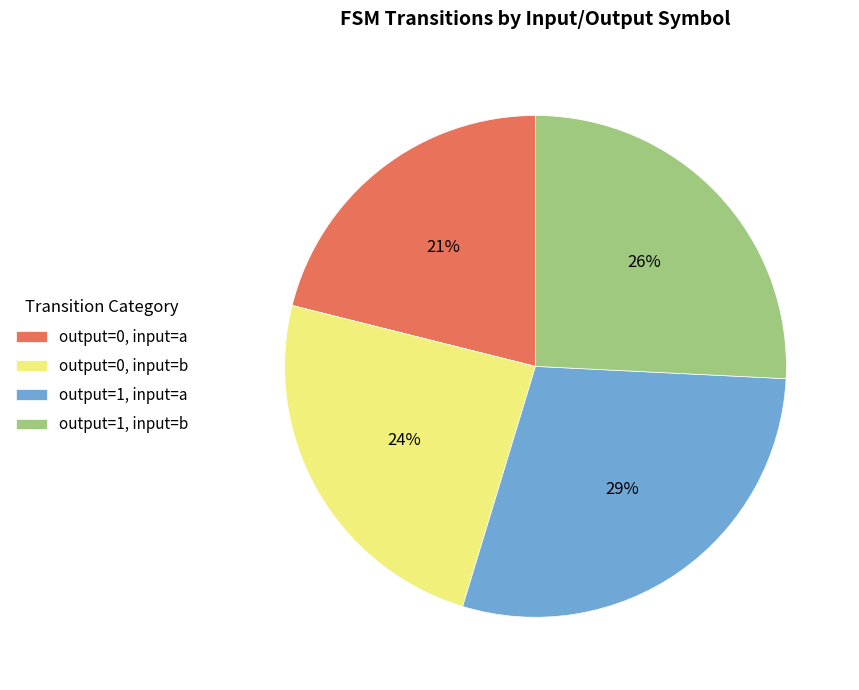

What is the smallest slice in the pie chart?

output=0, input=a